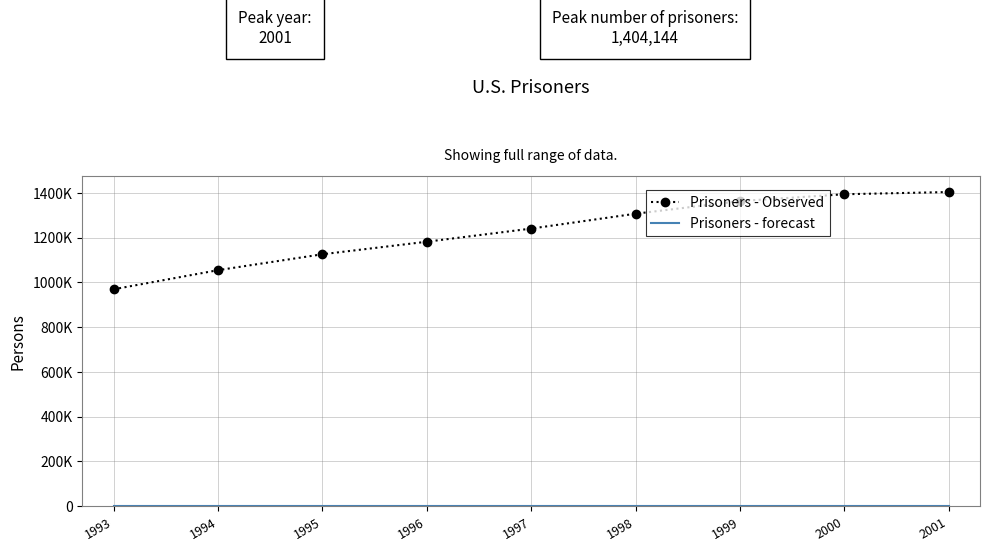

The Prisoners - Observed series shows 2348883 at 1999. True or false?

False